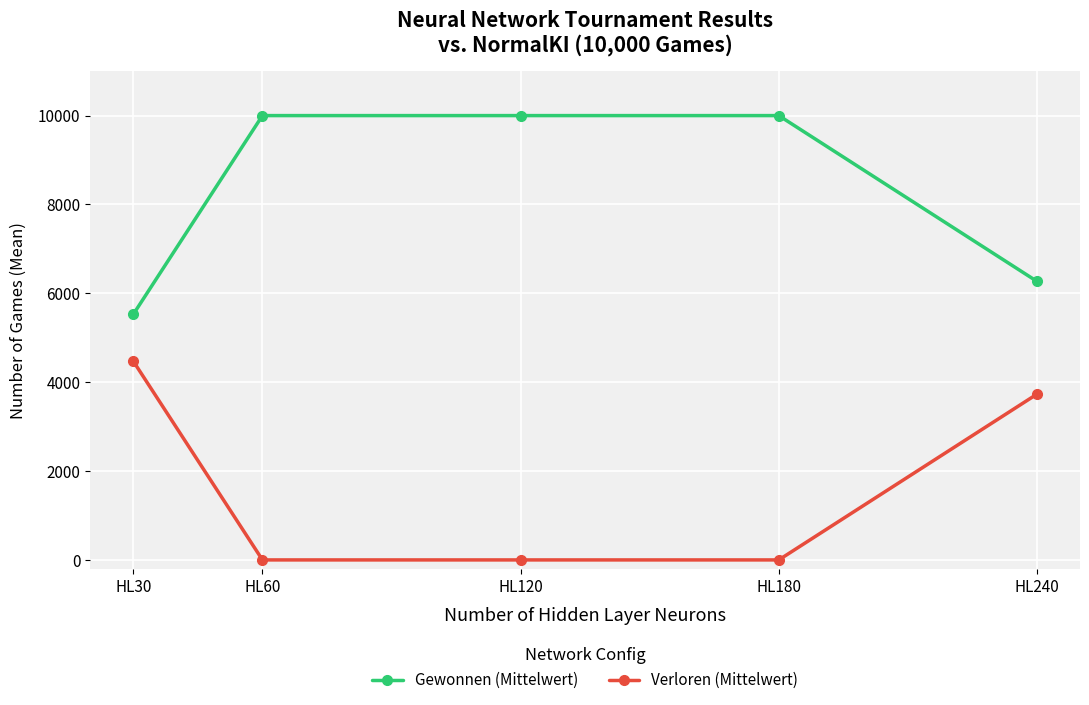

True or false: Verloren (Mittelwert) has more than 2 points higher than both neighbors.

False